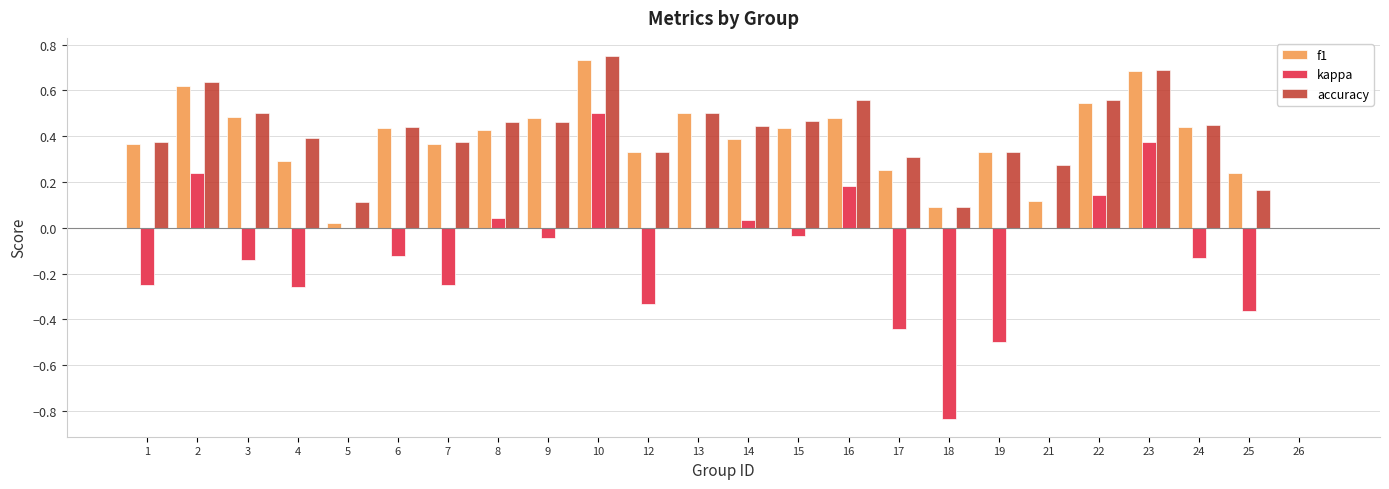

How many distinct data groups are displayed?

3